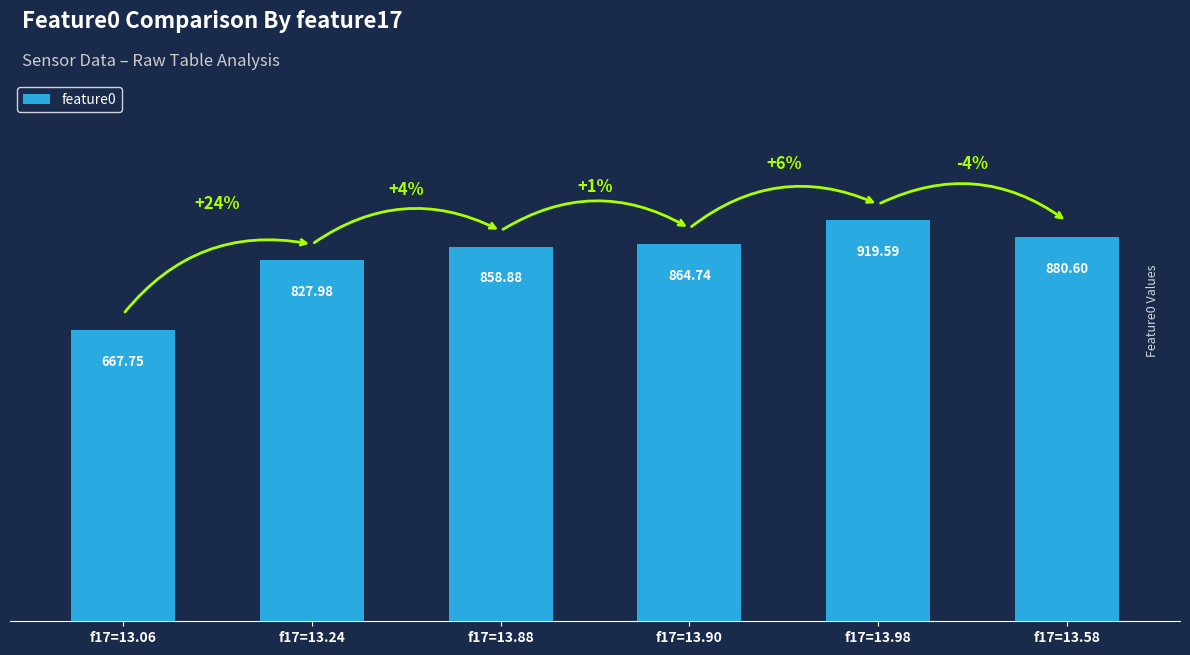

Is it true that the value at f17=13.06 is 667.8?

True